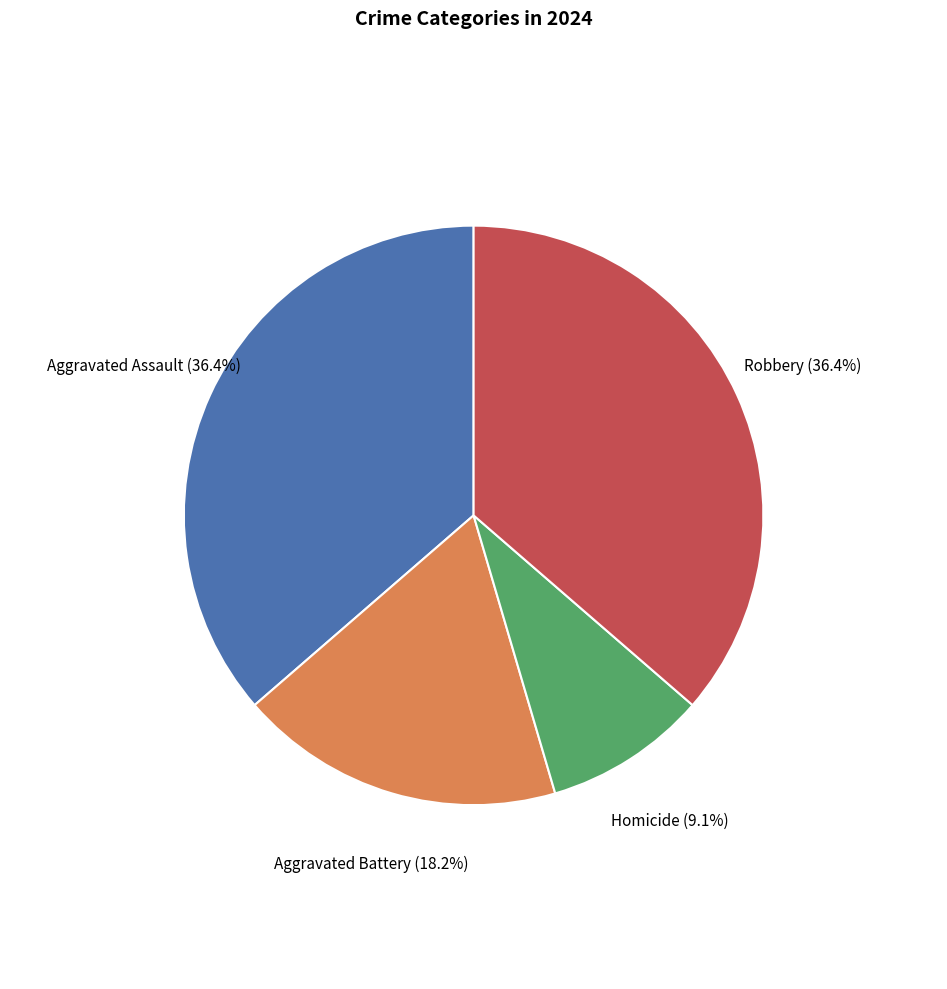

Is there any slice that represents more than half of the pie?

No